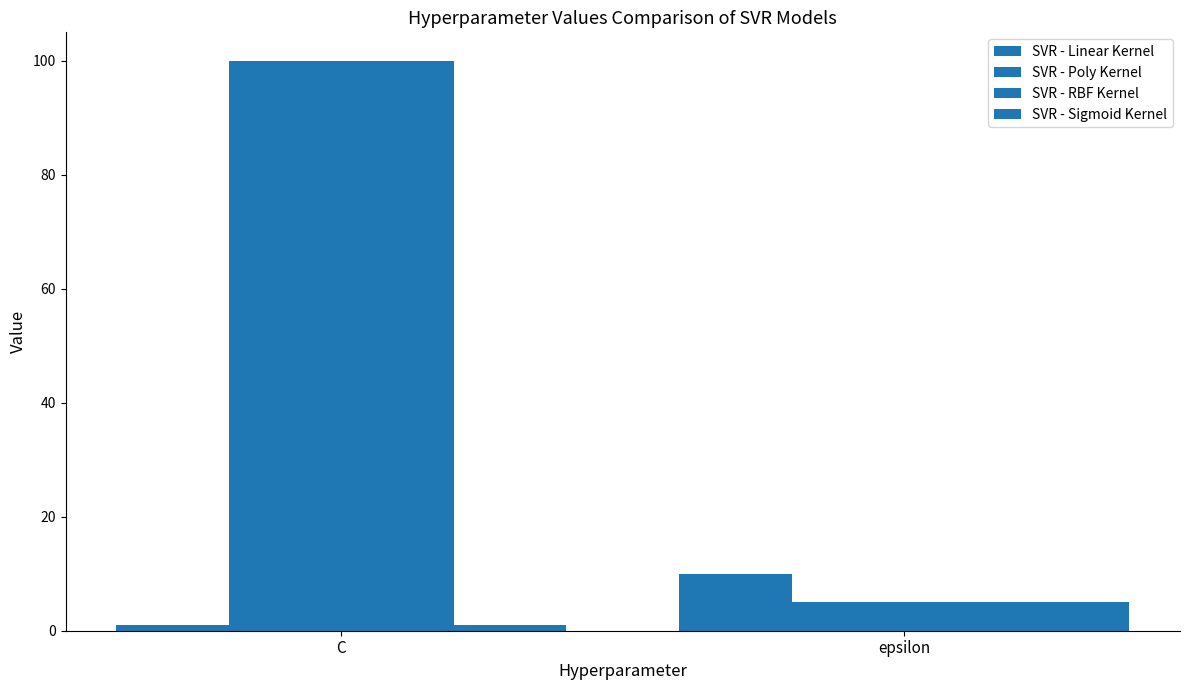

How many values in the SVR - Linear Kernel series are below 10?

1